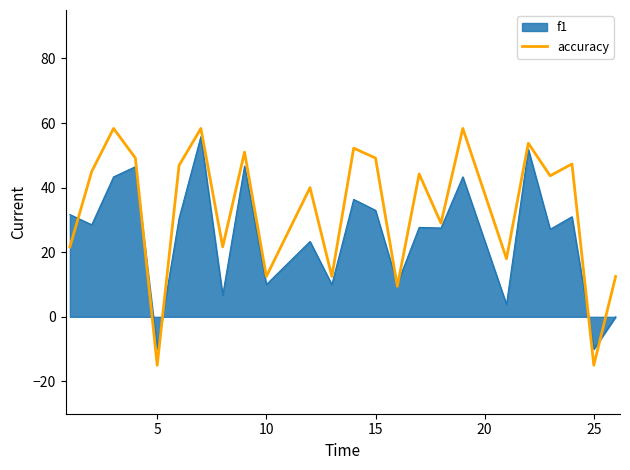

List the series in order of their overall mean, lowest first.

f1, accuracy